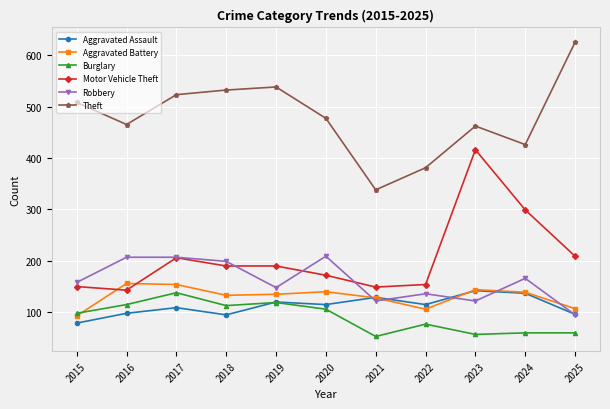

At which category does Motor Vehicle Theft reach its first local peak?

2017